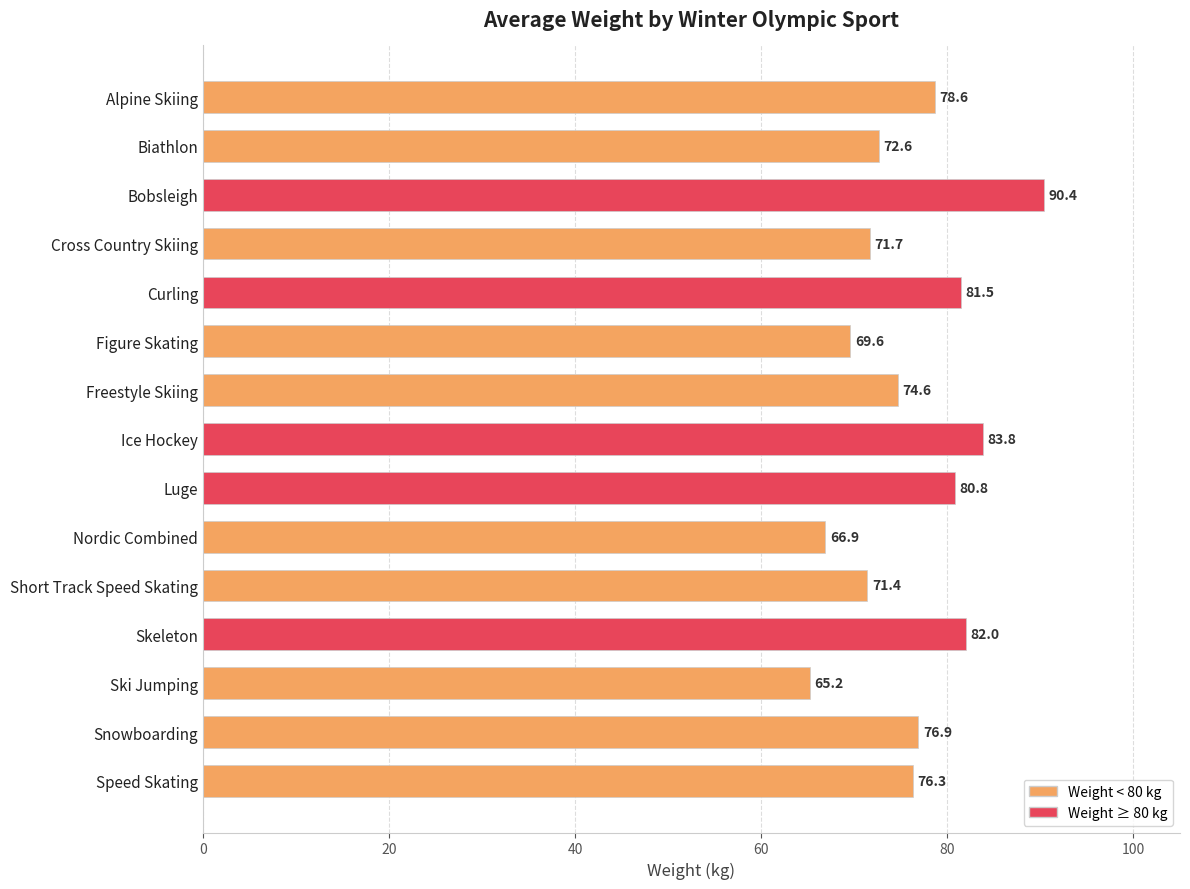

What is the difference between the maximum and second lowest values?

23.5